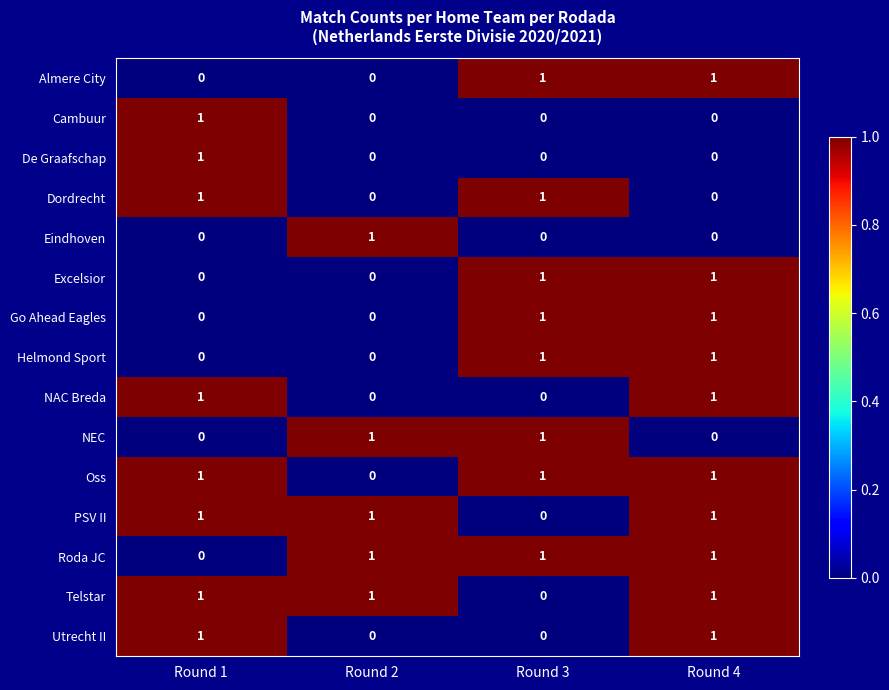

How many values in Telstar are above zero?

3